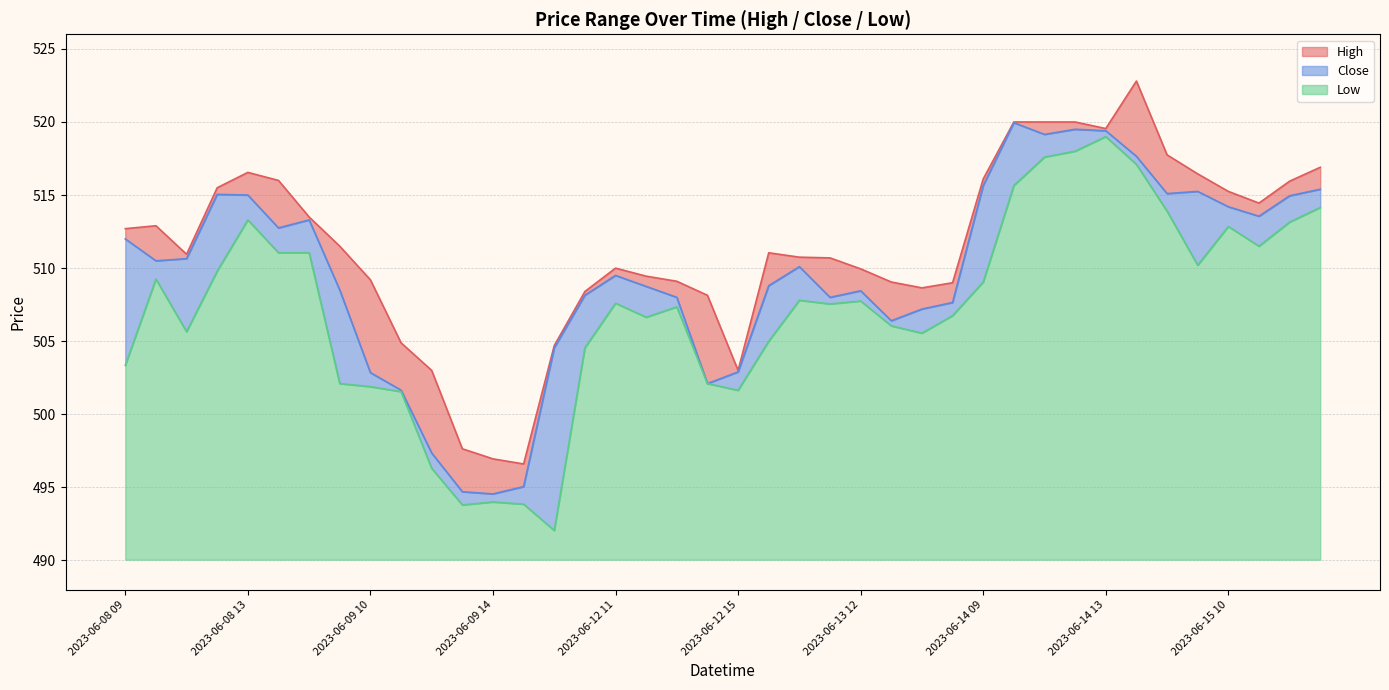

True or false: Close has a value of 264.4 at 2023-06-09 12.

False